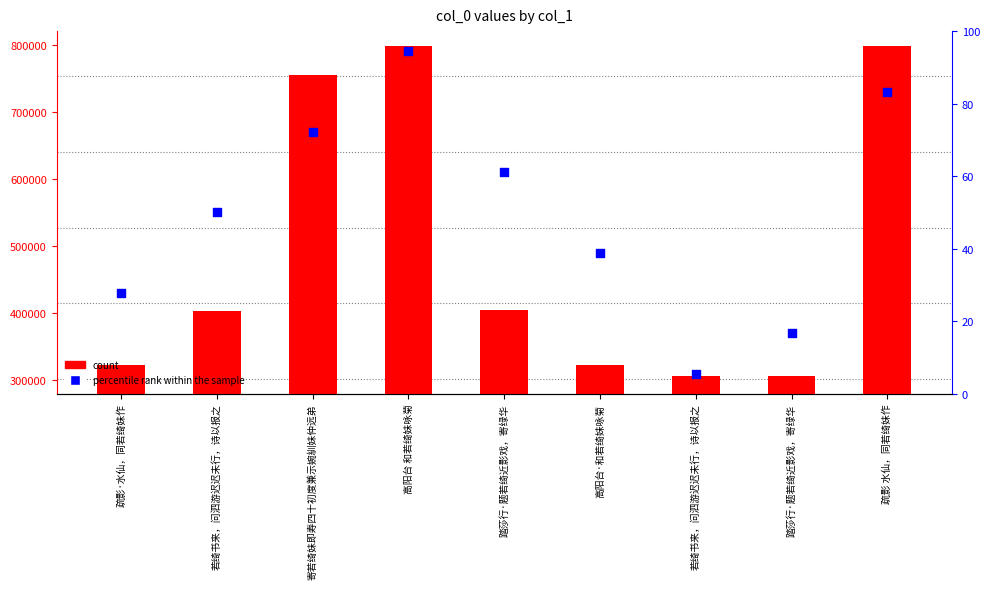

Which series reaches the minimum Y coordinate?

percentile rank within the sample